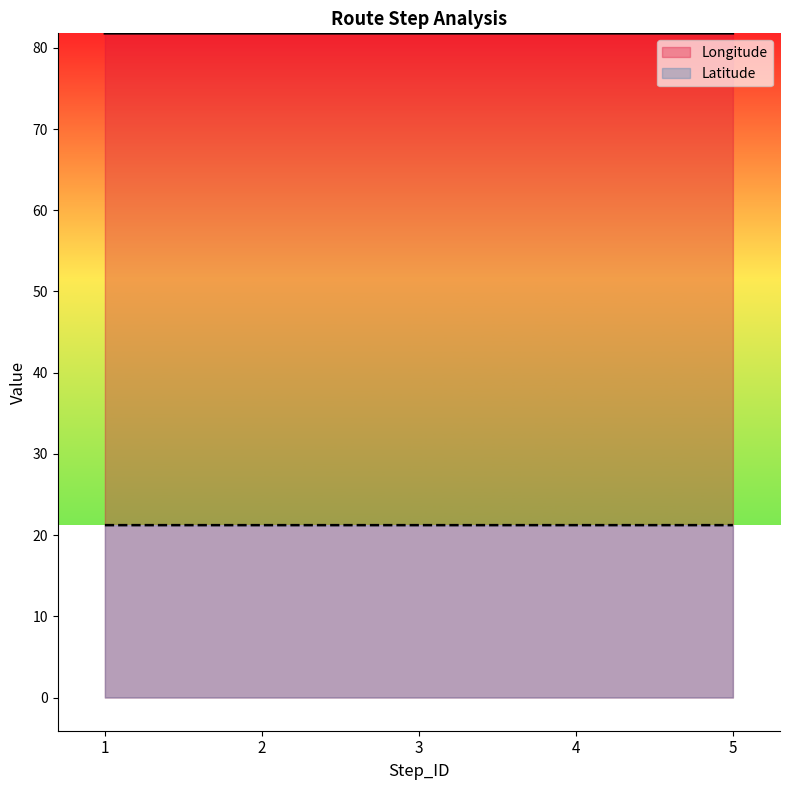

How many lines are shown in the chart?

2